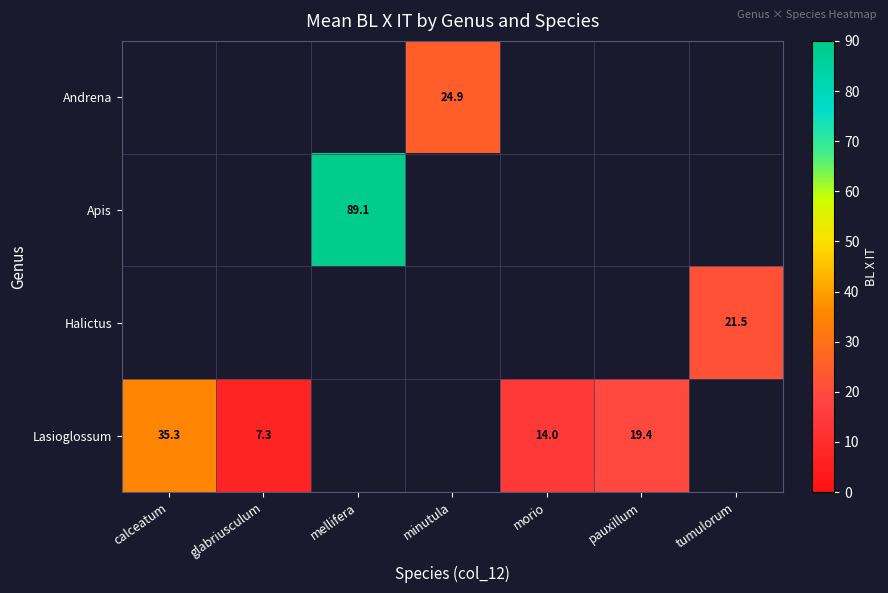

True or false: Lasioglossum has a value of 11.9 at glabriusculum.

False